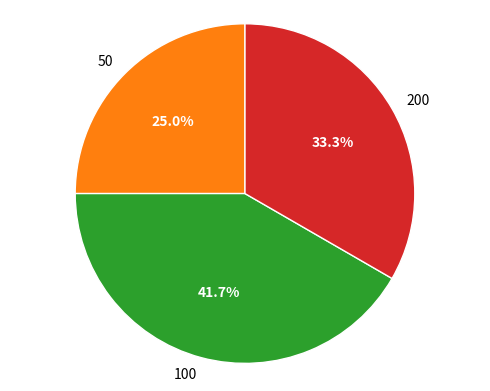

What is the smallest slice in the pie chart?

50